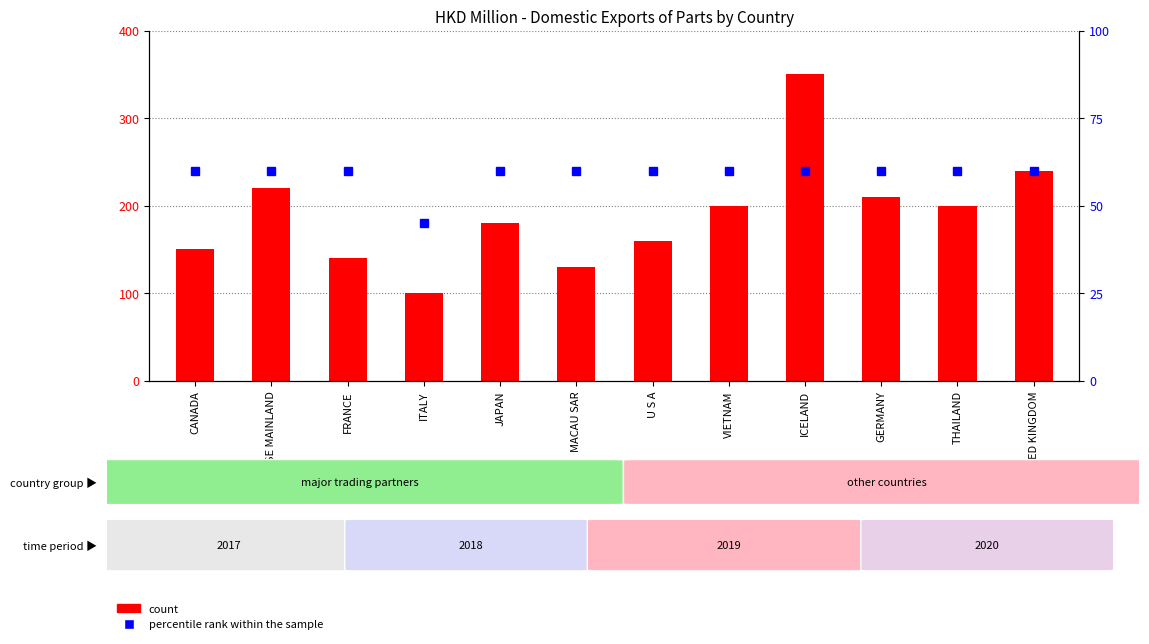

Is the value of percentile rank within the sample at U S A greater than the value of count at U S A?

No